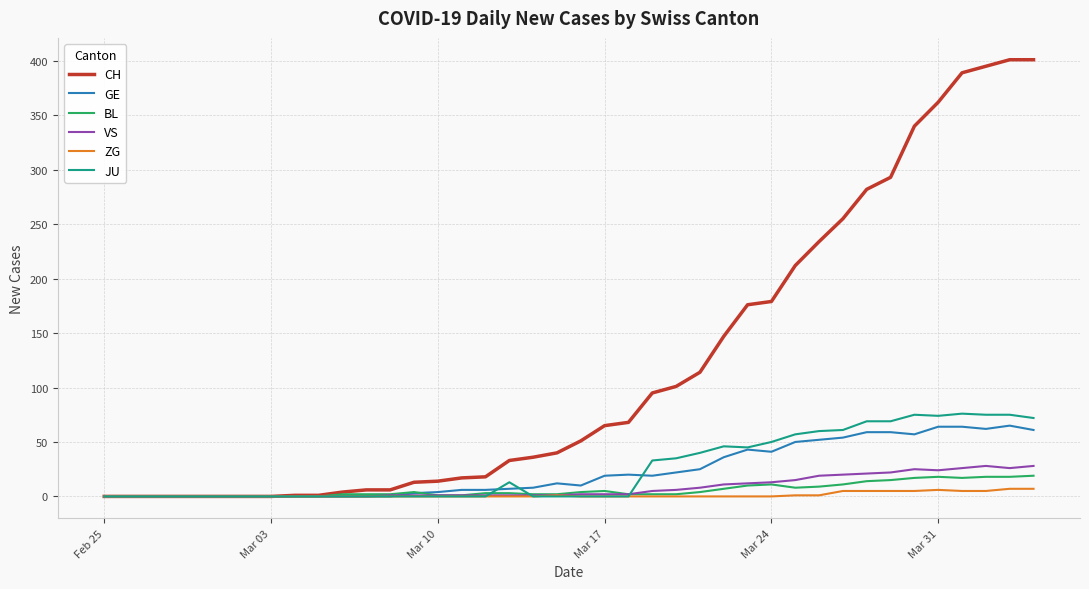

What is the highest value of the VS series?

28